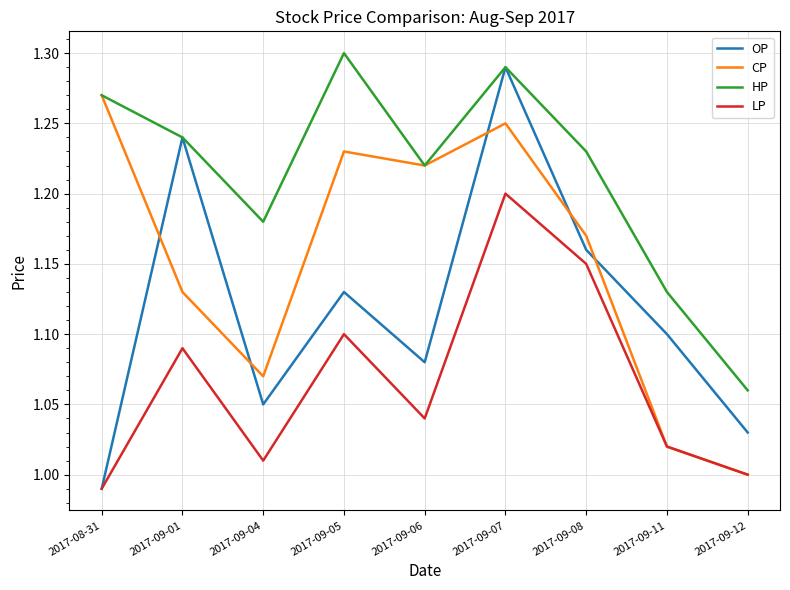

Is the value of LP at 2017-09-11 greater than the value of CP at 2017-09-06?

No